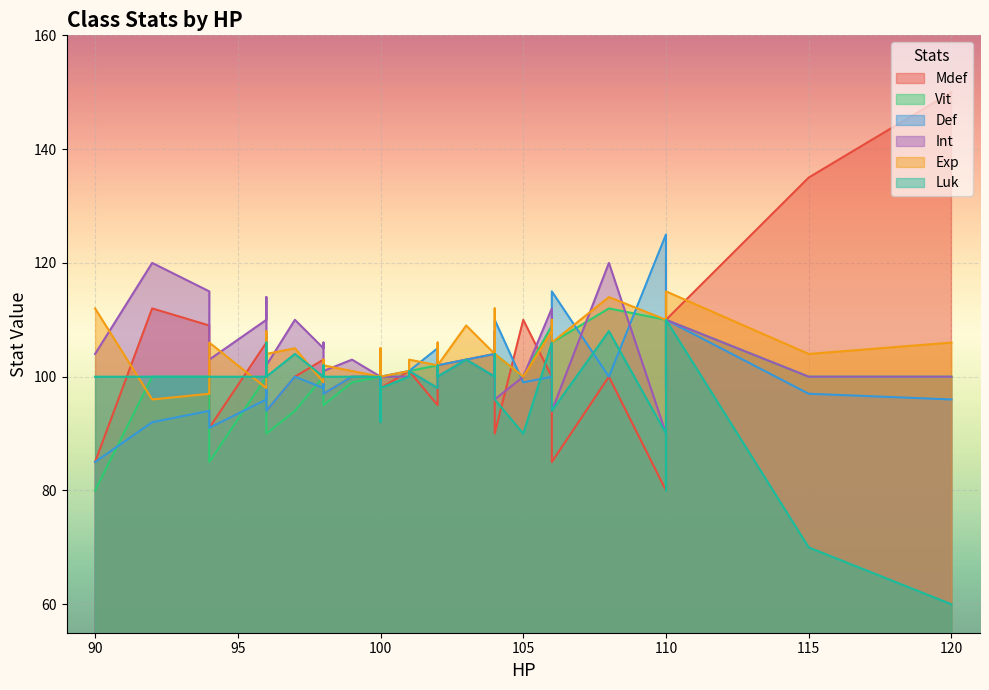

In Exp, how many points are lower than both neighbors (excluding endpoints)?

8